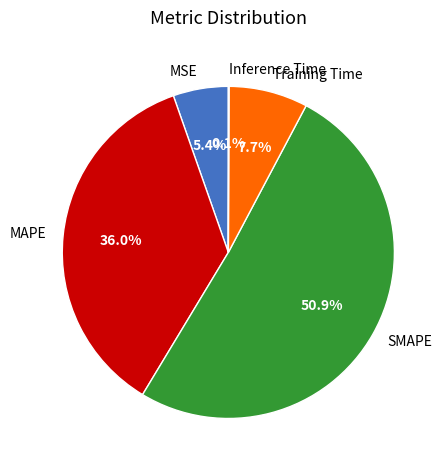

Is there a majority slice in this chart?

Yes